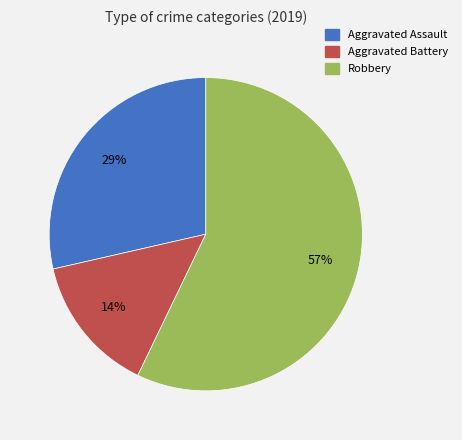

Is there a majority slice in this chart?

Yes